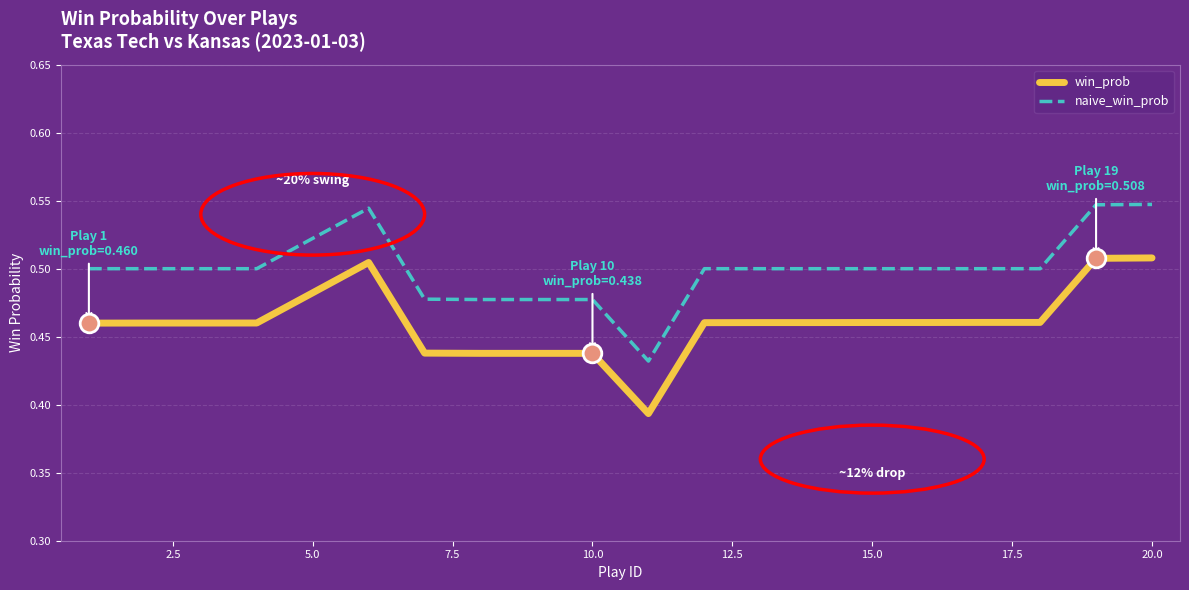

Which series has the widest spread of values?

naive_win_prob